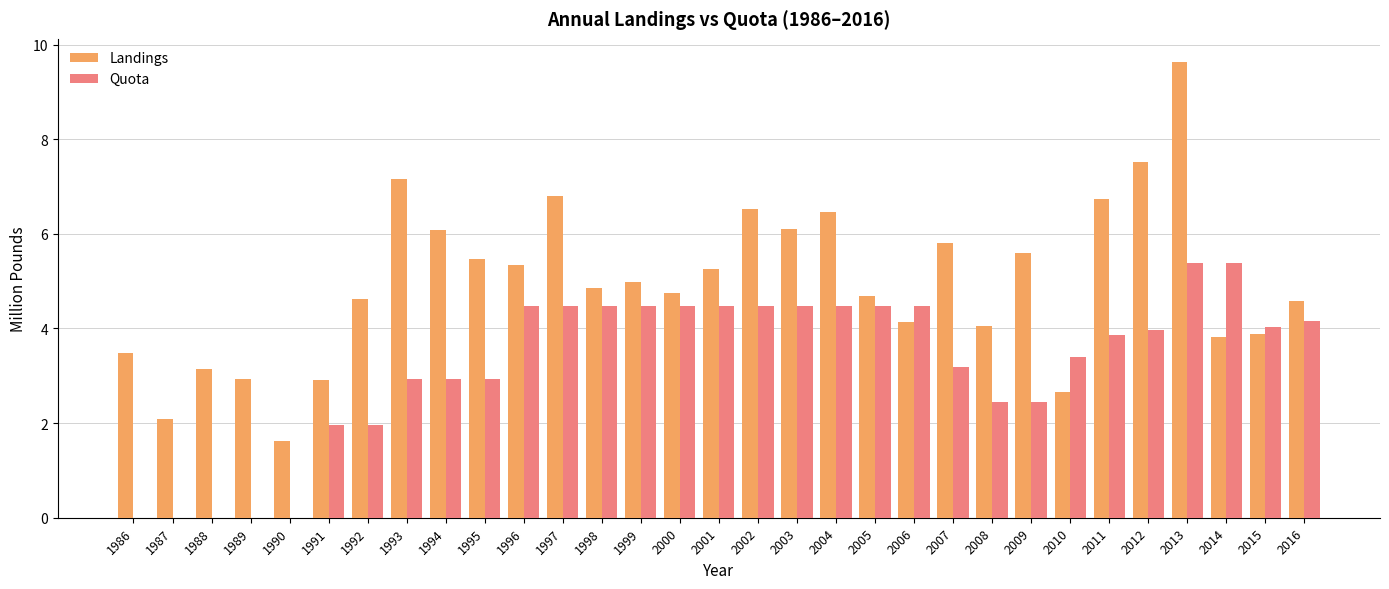

Is it true that Quota equals 5.4 at 2014?

True